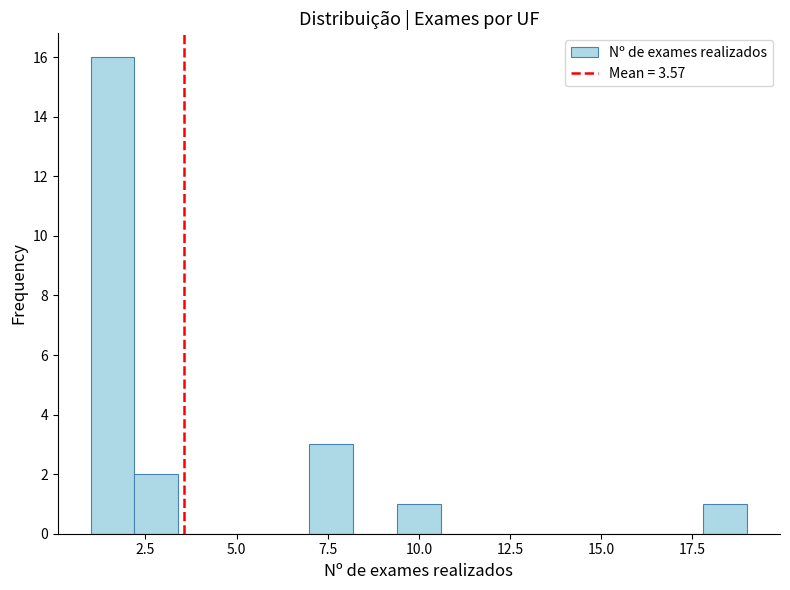

Read against the x-axis, roughly where is the centre of the tallest bar?

1.5